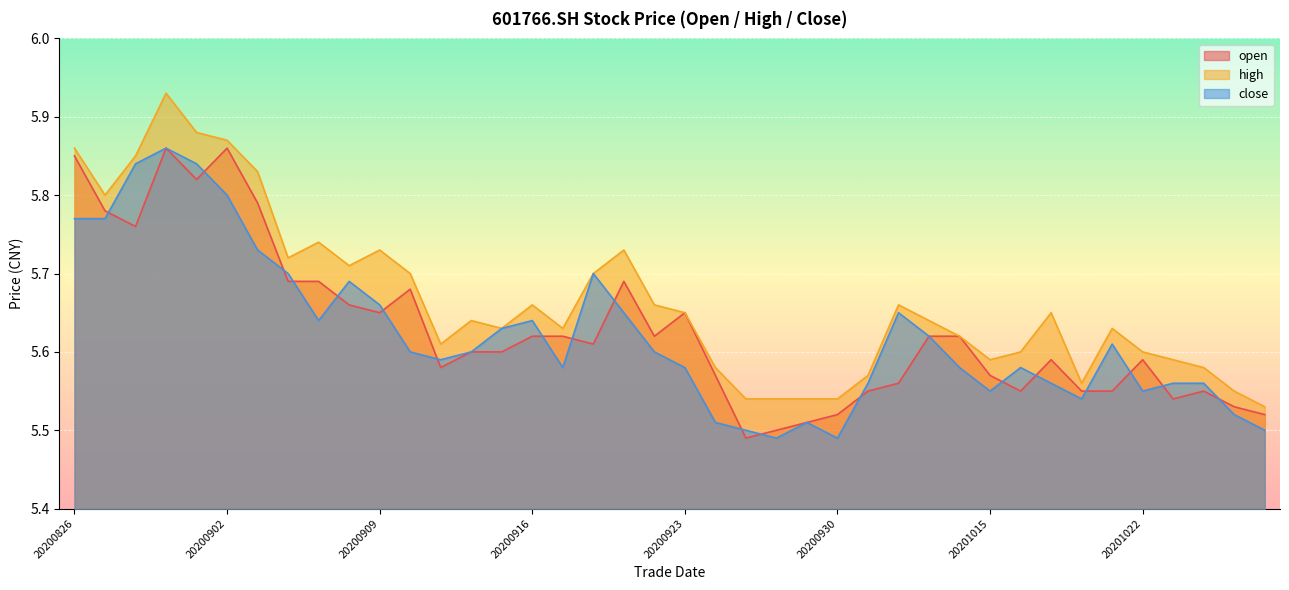

What is the value of the close point at the 24th from the left?

5.5